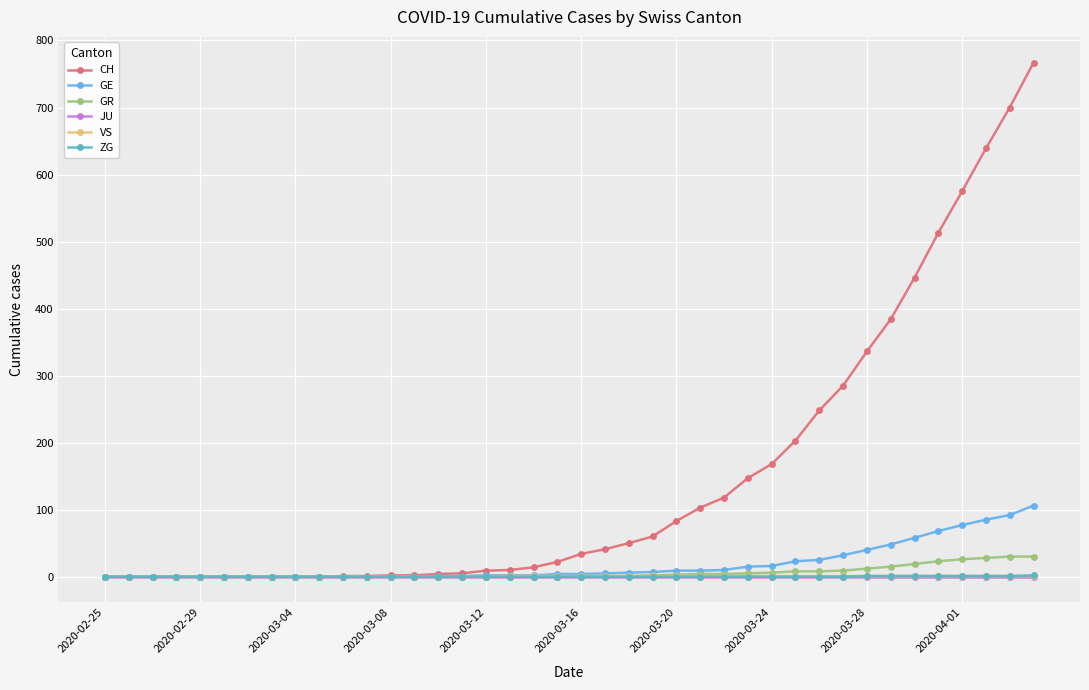

How many series are shown in this chart?

6